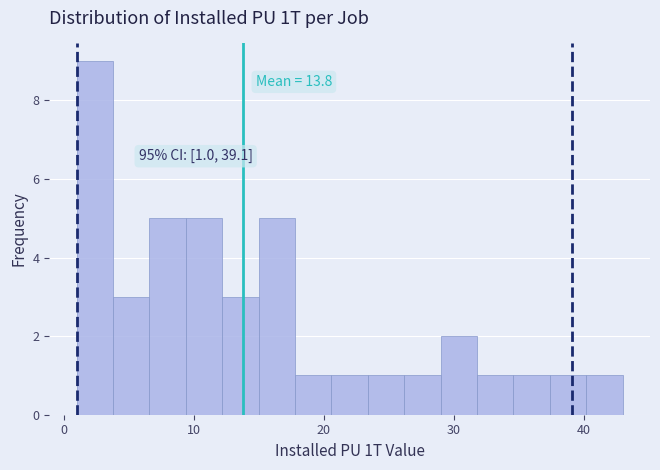

Around what value on the x-axis is the tallest bar? Give the approximate position of its centre, as read against the axis.

2